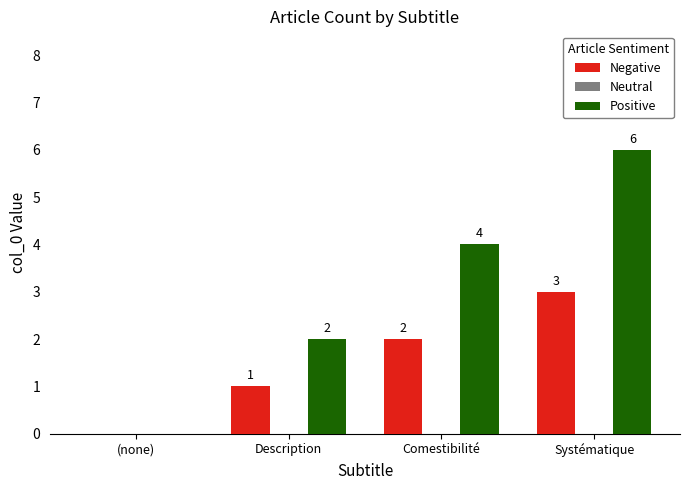

Which series changed the most between Comestibilité and Systématique?

Positive